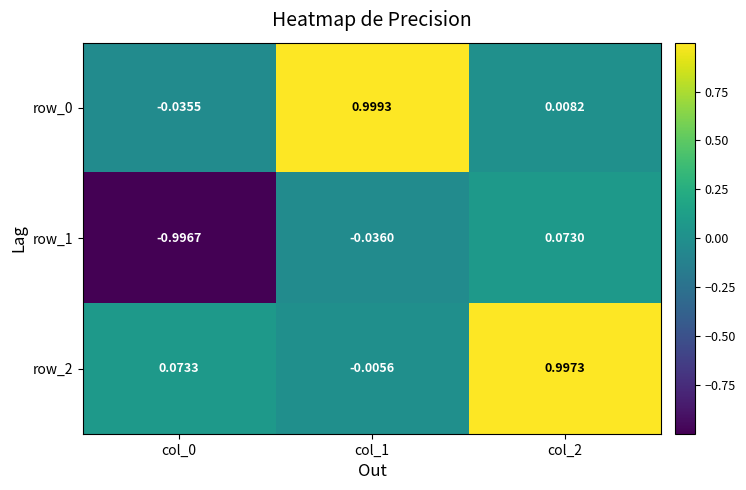

Is the value of row_2 at col_2 greater than the value of row_1 at col_0?

Yes